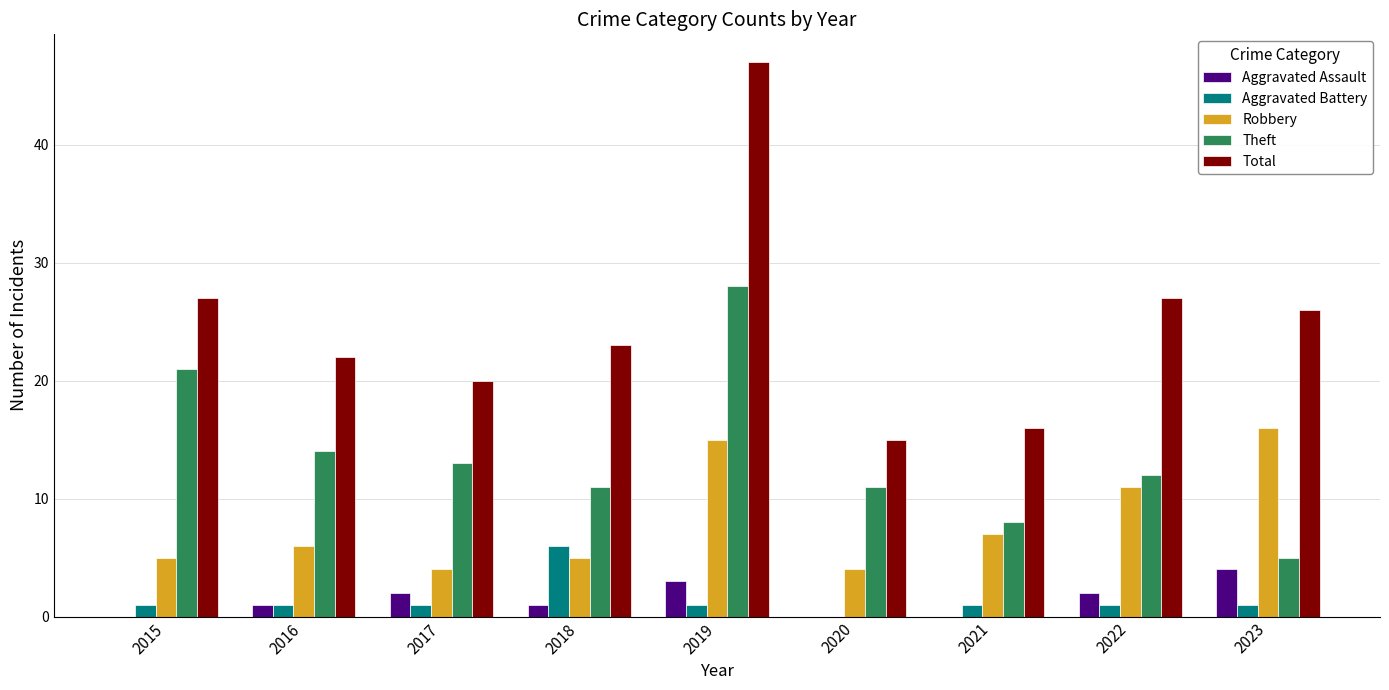

How many series are shown in this chart?

5